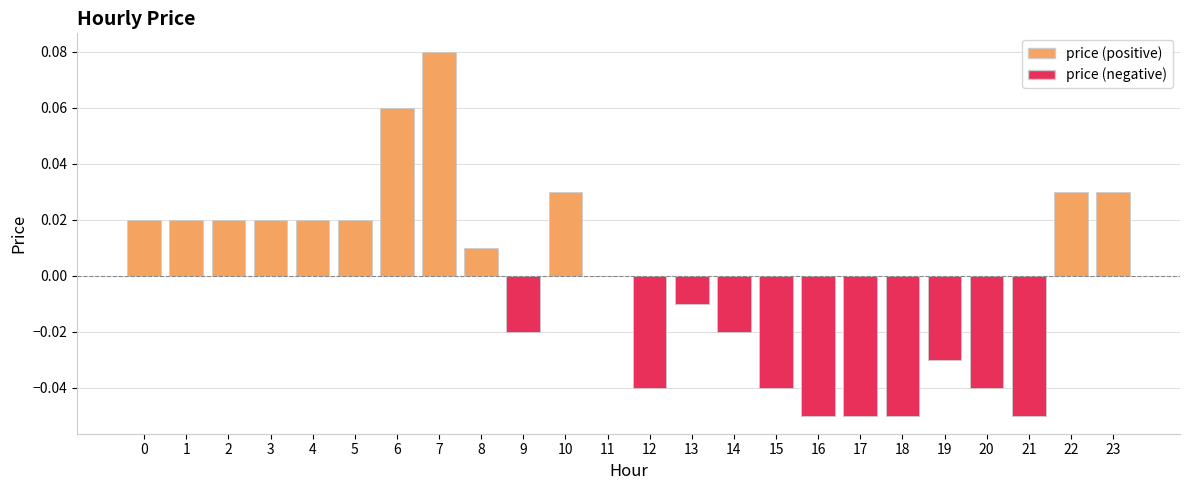

How many series are shown in this chart?

1